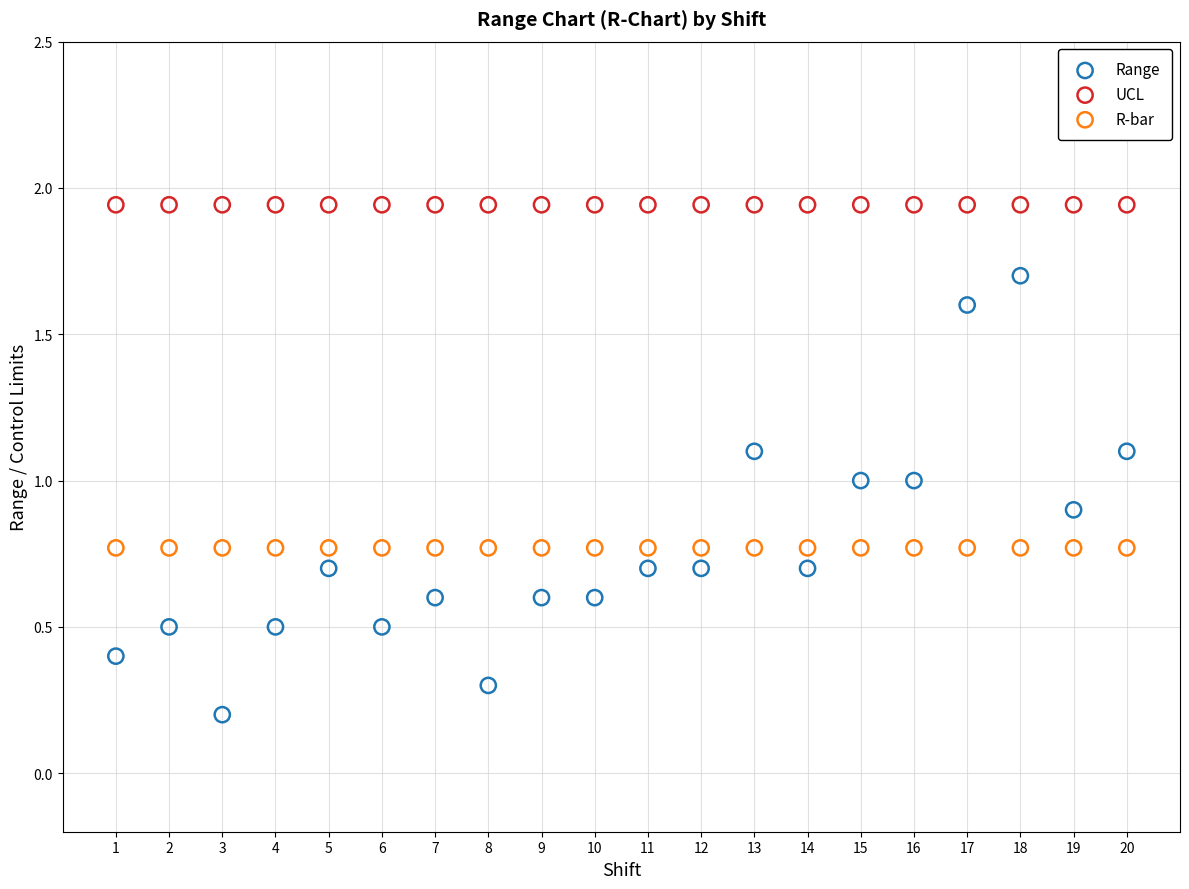

Which series reaches the maximum Y coordinate?

UCL